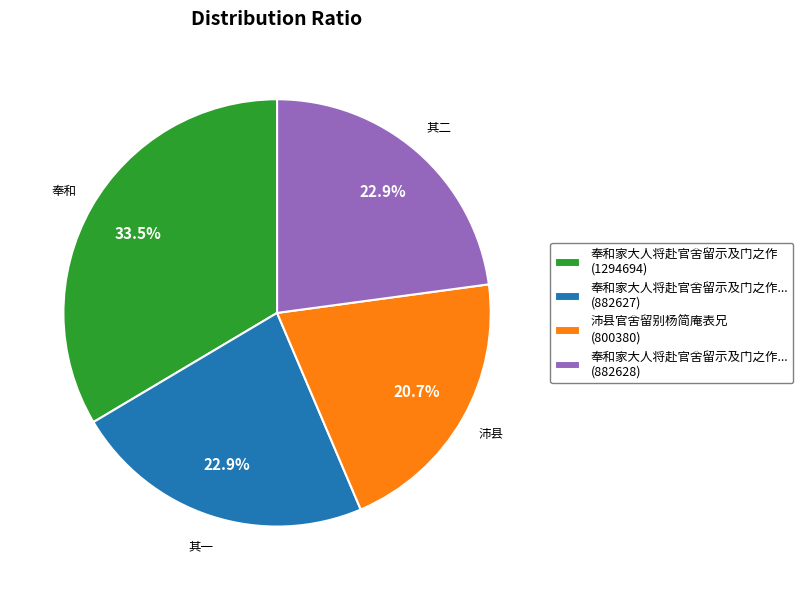

What is the smallest slice in the pie chart?

沛县官舍留别杨简庵表兄 (800380)